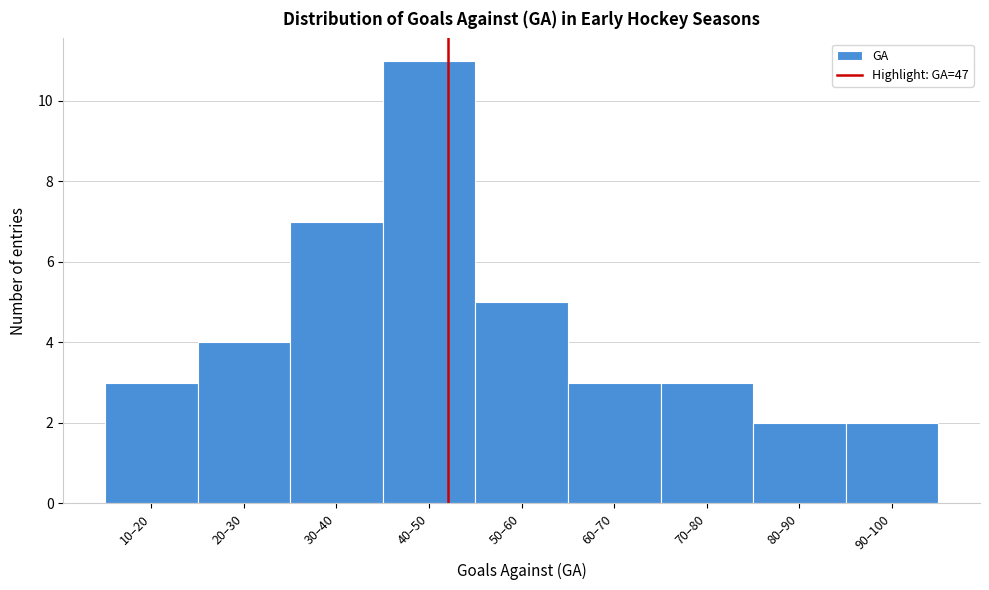

Reading left to right, extract all data points from this chart.

3	4	7	11	5	3	3	2	2